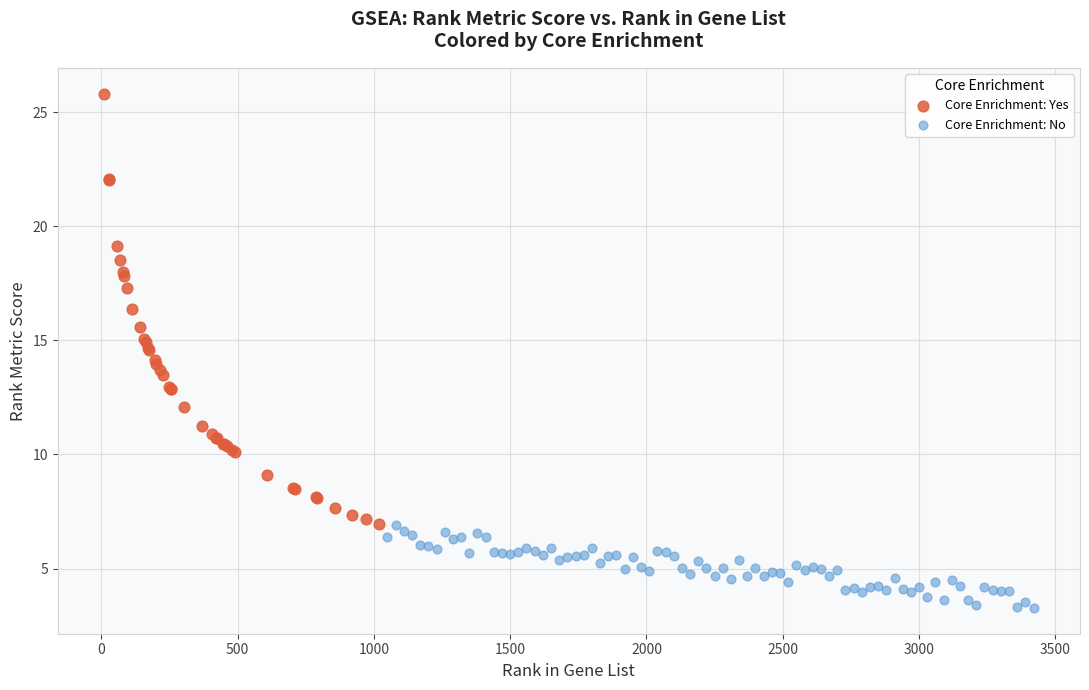

Which series has the largest Y range (max minus min)?

Core Enrichment: Yes